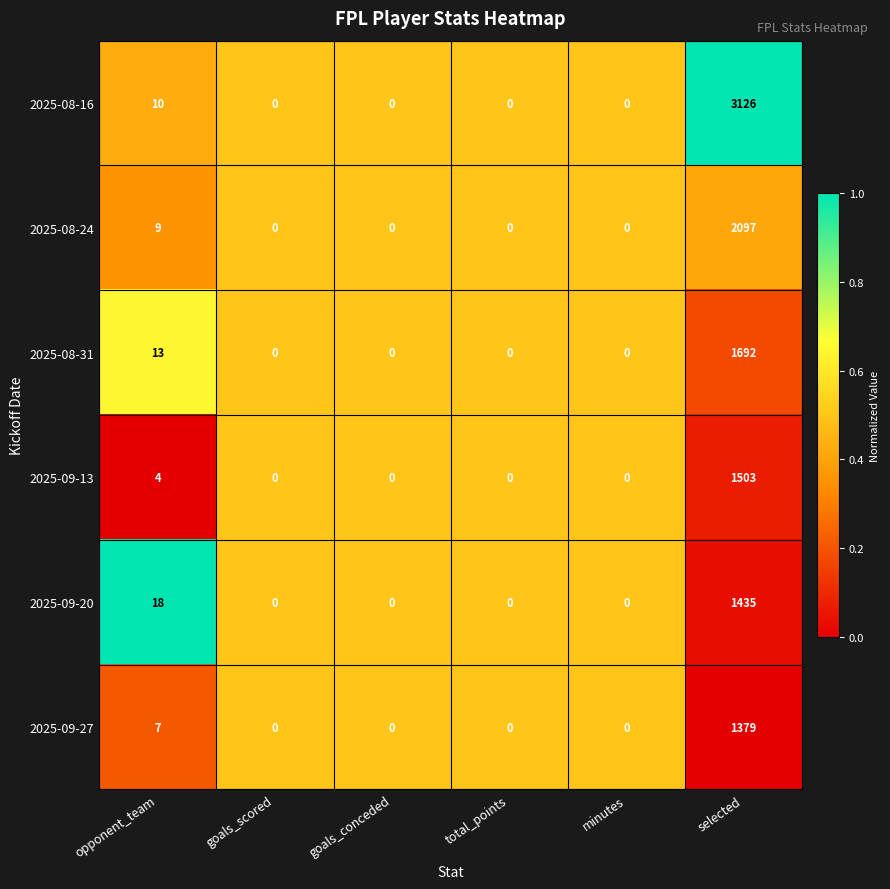

Which series has the largest total across all categories?

2025-08-16